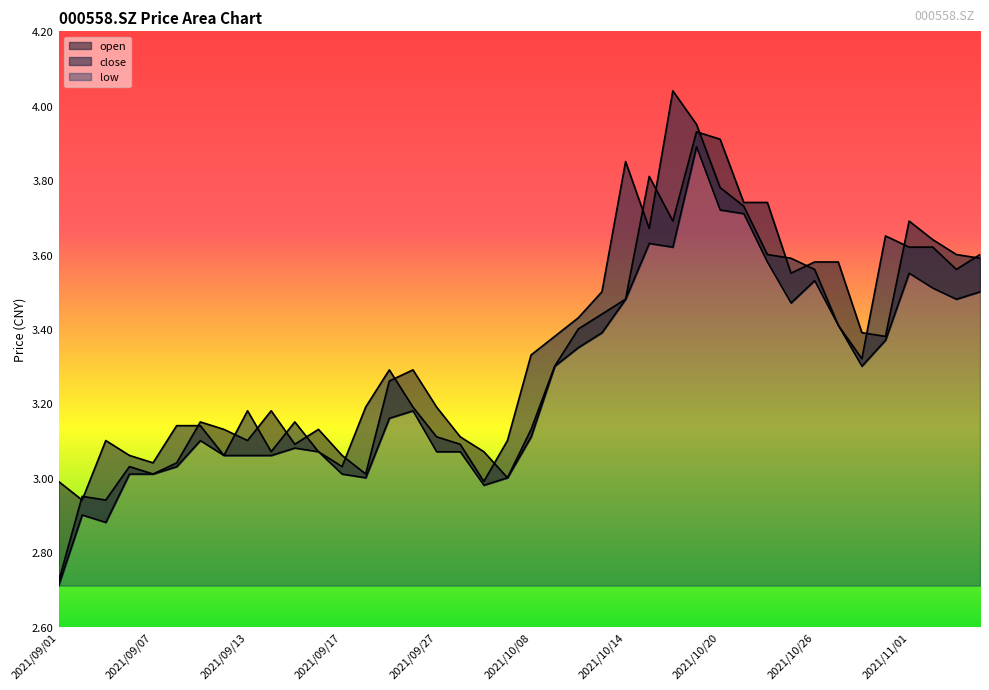

What is the total value across all series at 2021/10/21?

11.2